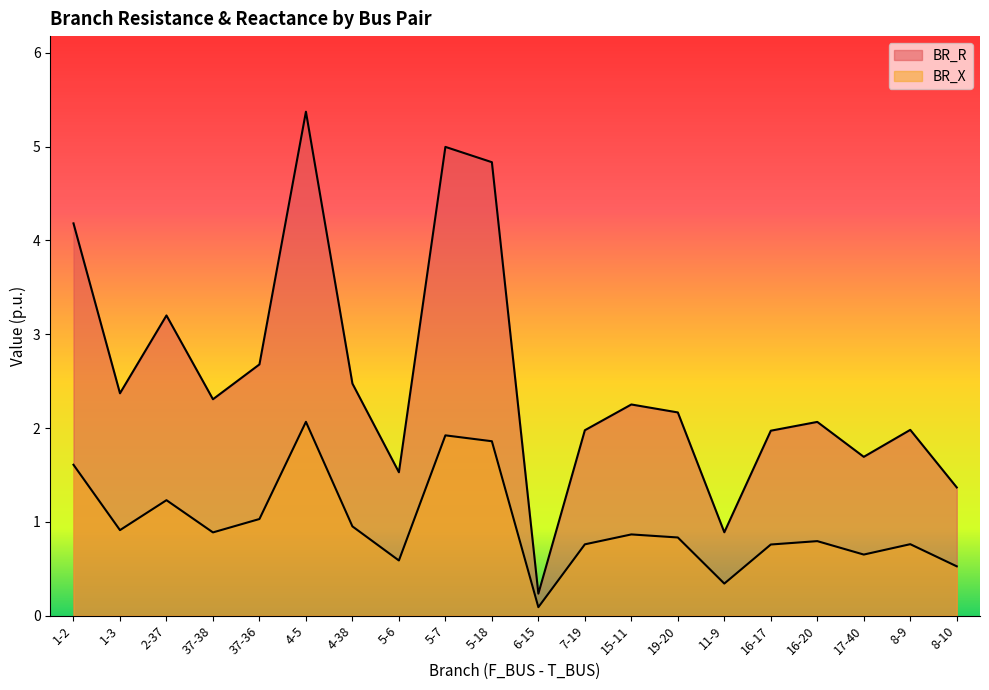

Which series has the largest total across all categories?

BR_R